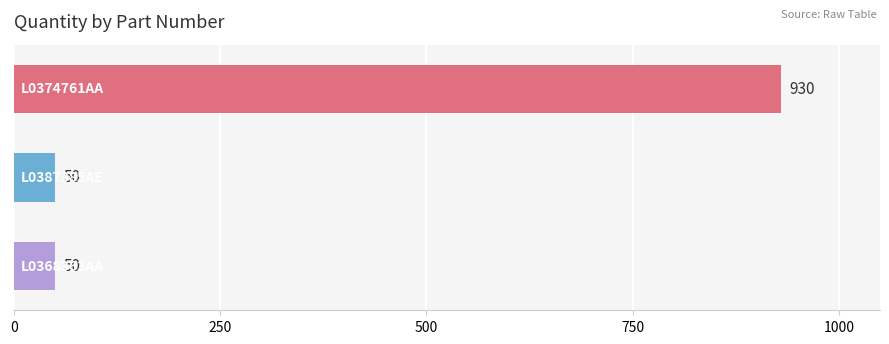

Reading top to bottom, extract all data points from this chart.

930	50	50